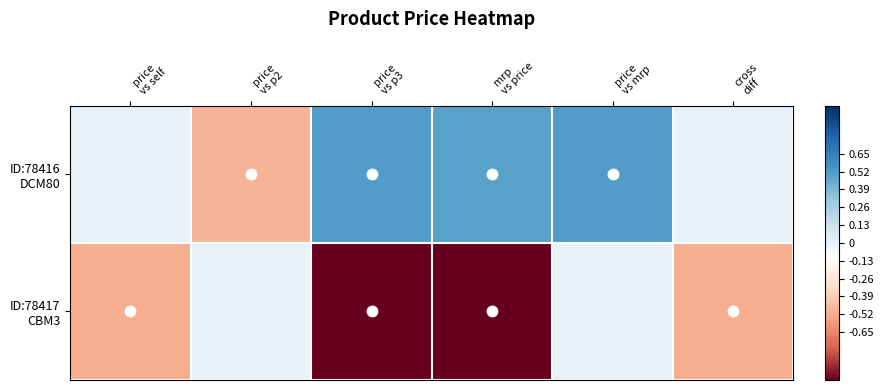

Which category has the lowest value across all series?

price
vs p3